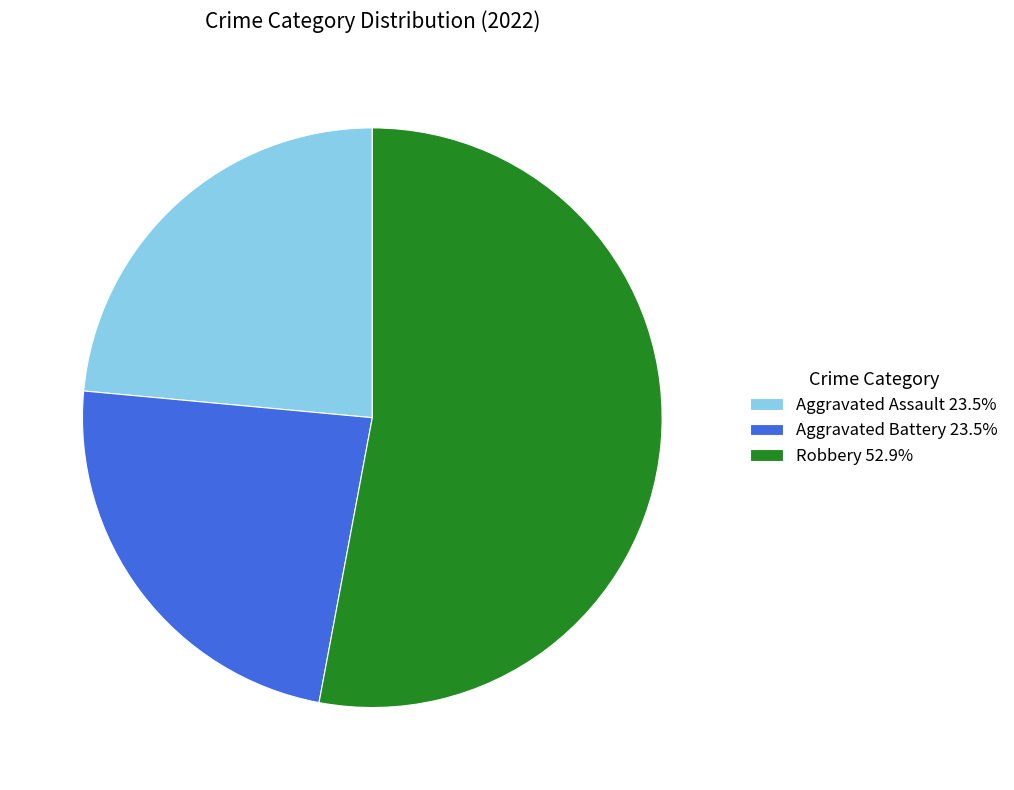

Is the sum of Aggravated Assault 23.5% and Robbery 52.9% greater than half?

Yes